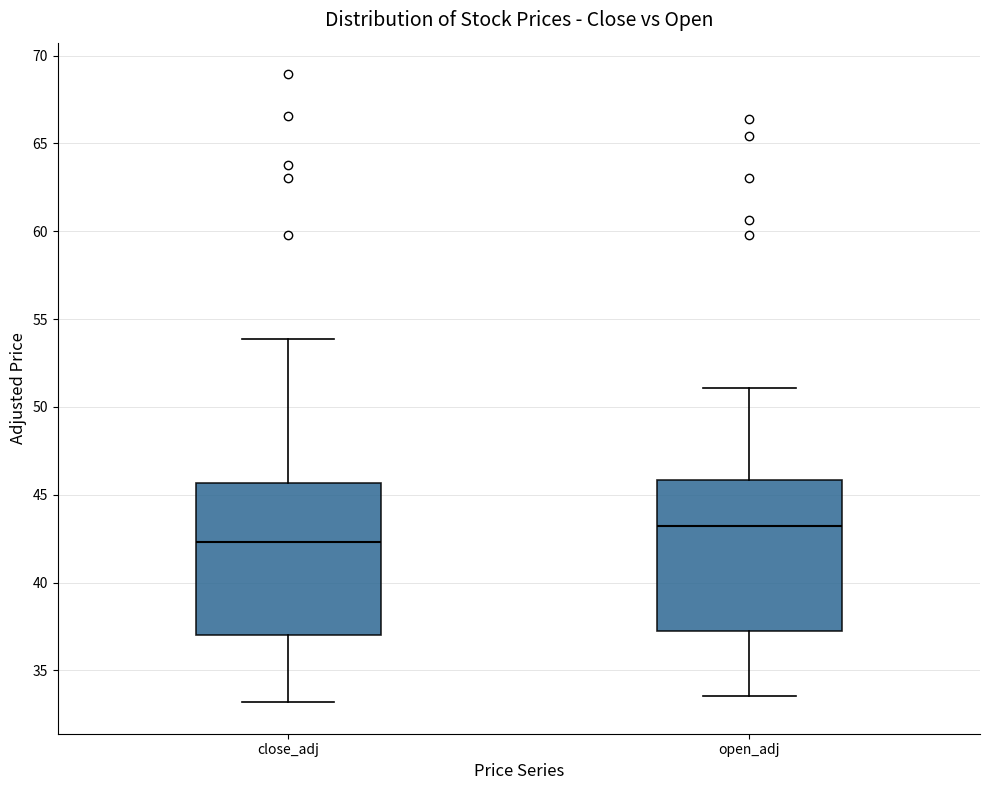

Which box's median line is the highest?

open_adj